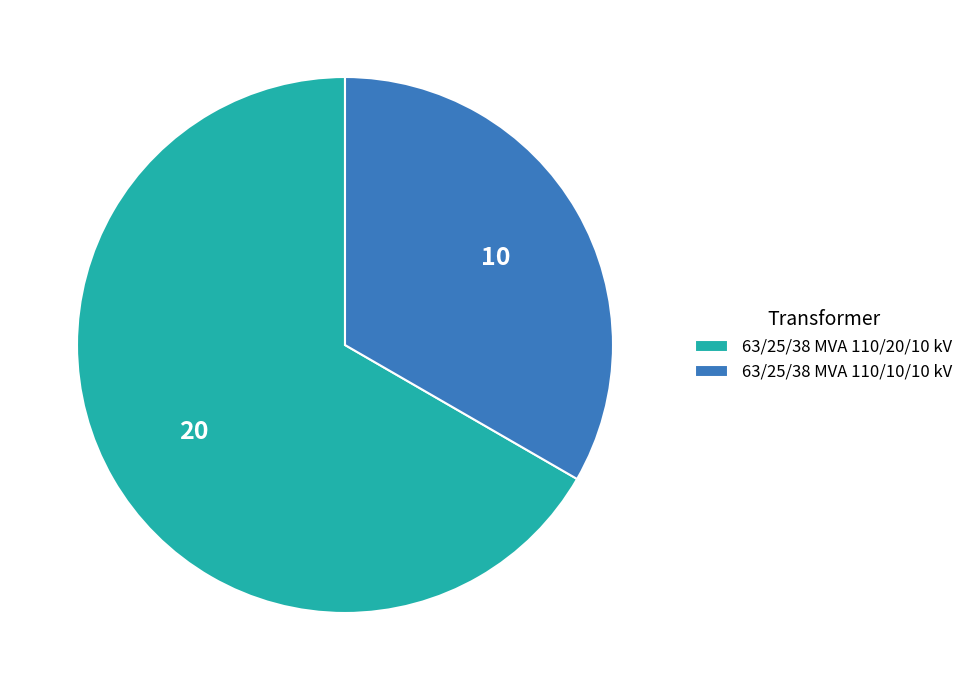

Count the number of slices in the pie.

2